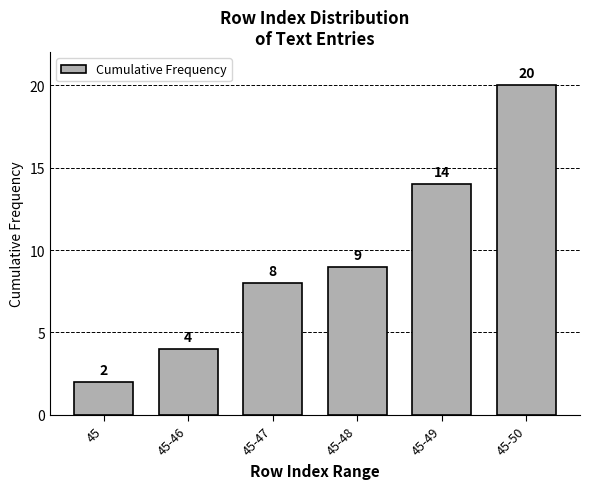

Reading left to right, transcribe all the data shown in this chart.

45=2	45-46=4	45-47=8	45-48=9	45-49=14	45-50=20